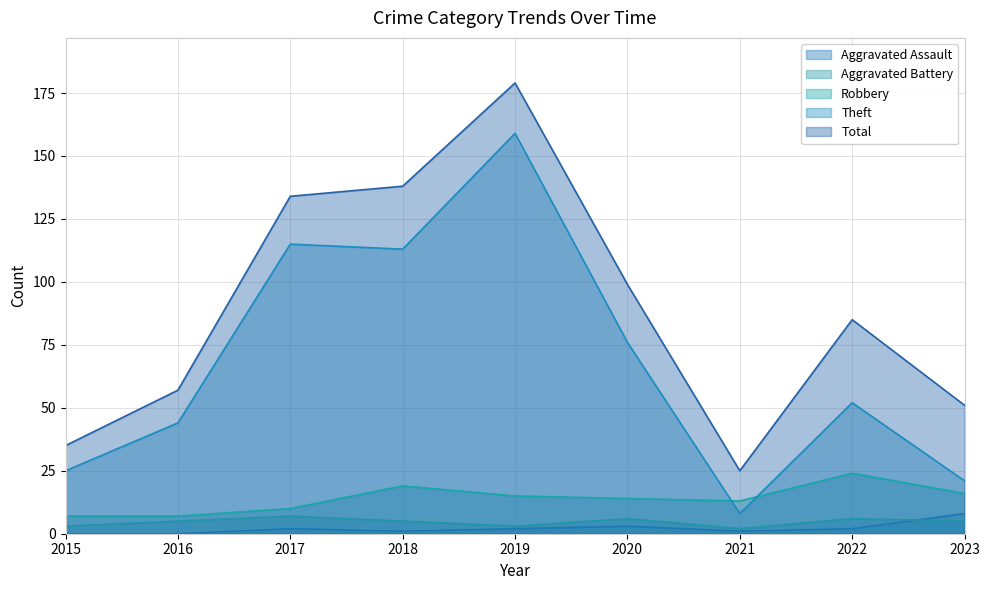

Is it true that Theft equals 5 at 2021?

False